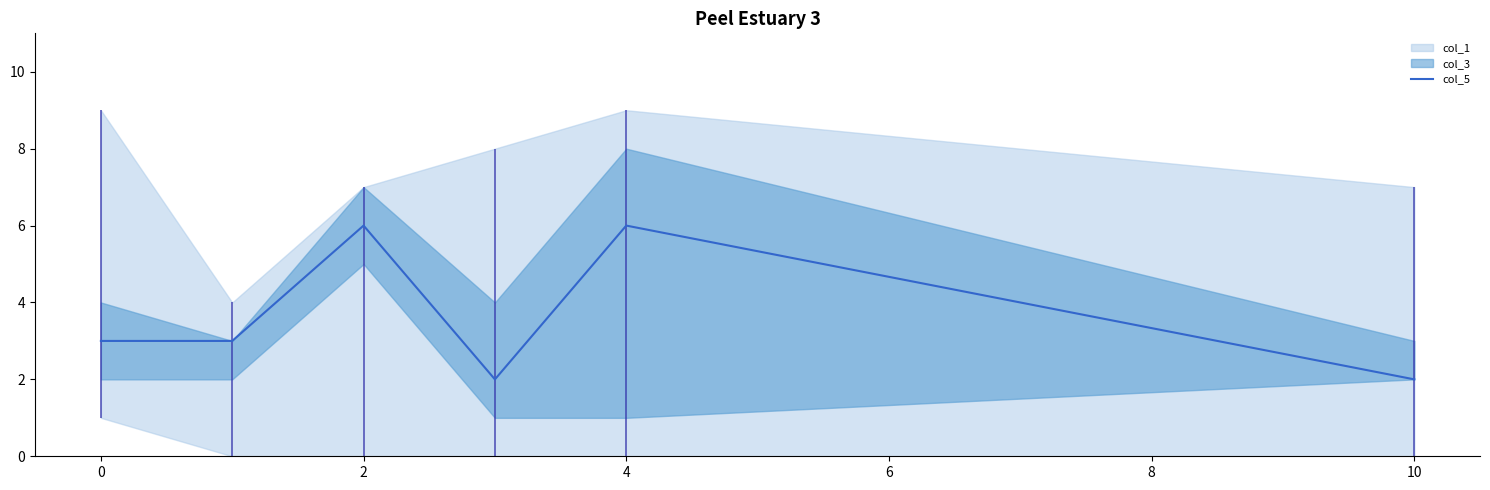

How many points are higher than both their immediate neighbors (excluding endpoints)?

2